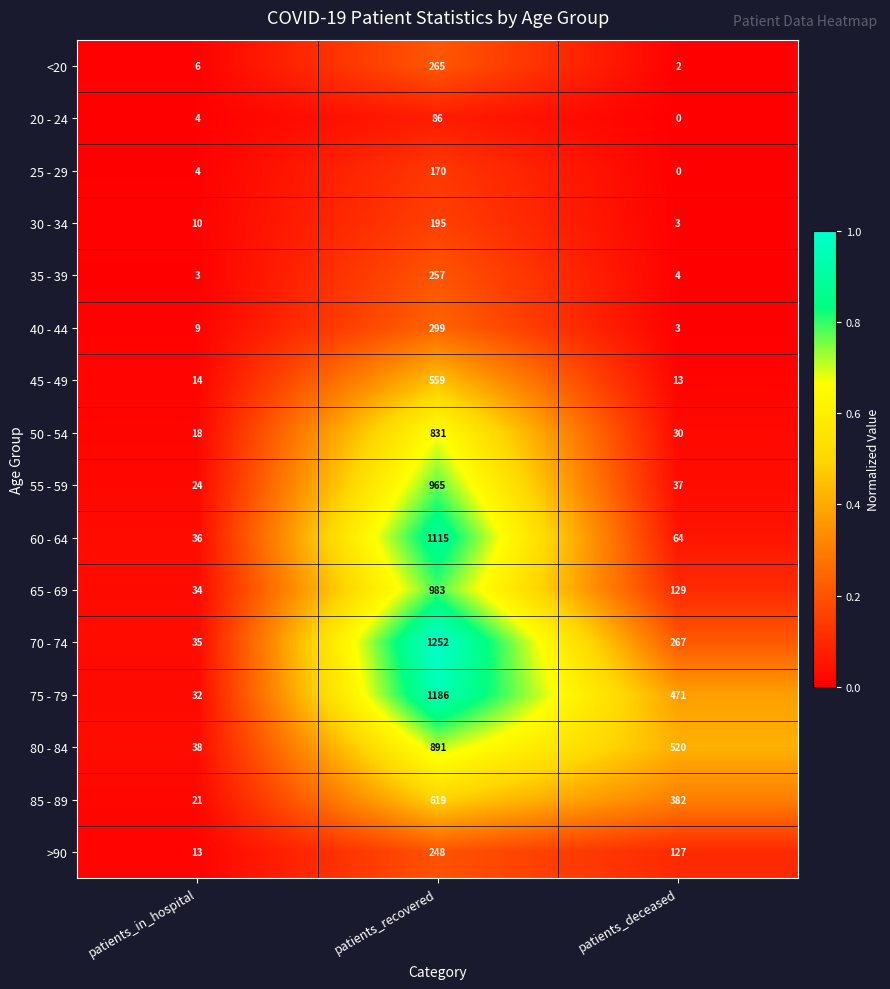

Which series has the widest spread of values?

70 - 74